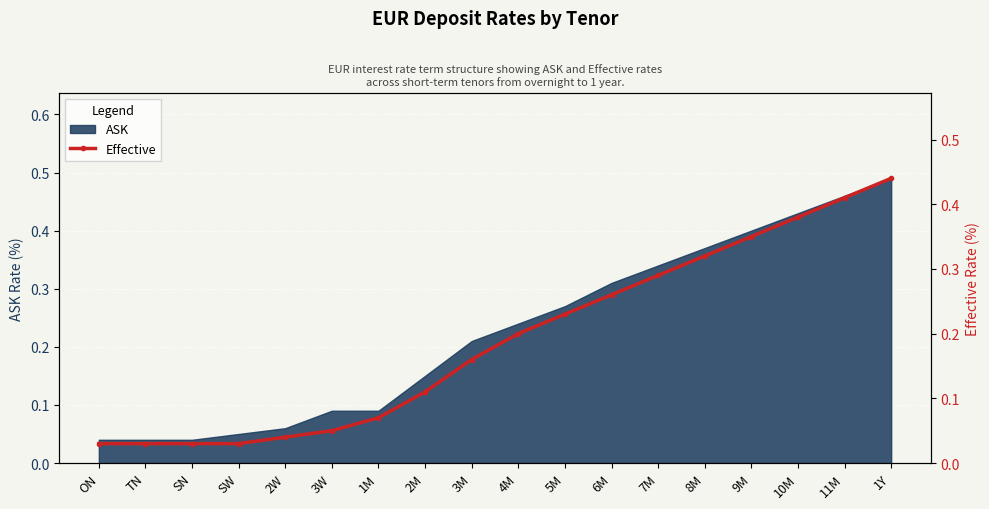

List the labels in order of value, smallest first.

ON, TN, SN, SW, 2W, 3W, 1M, 2M, 3M, 4M, 5M, 6M, 7M, 8M, 9M, 10M, 11M, 1Y